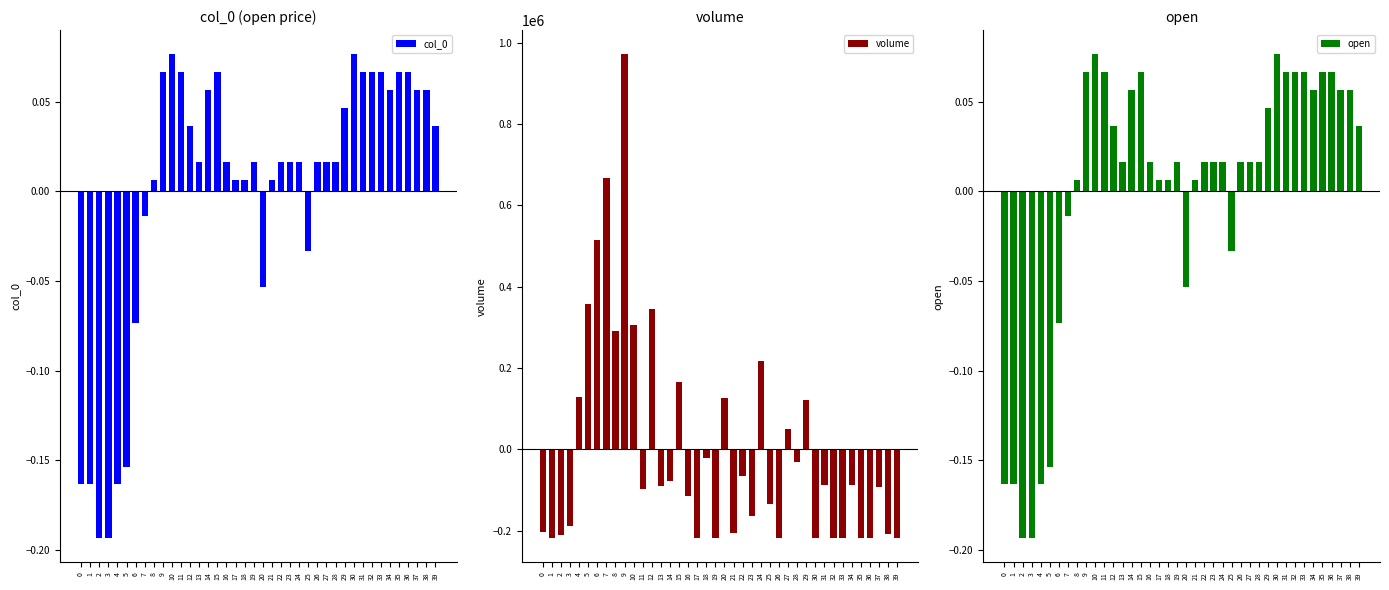

Reading left to right, transcribe all the data shown in this chart.

col_0: 0=-0.2	1=-0.2	2=-0.2	3=-0.2	4=-0.2	5=-0.2	6=-0.1	7=-0.0	8=0.0	9=0.1	10=0.1	11=0.1	12=0.0	13=0.0	14=0.1	15=0.1	16=0.0	17=0.0	18=0.0	19=0.0	20=-0.1	21=0.0	22=0.0	23=0.0	24=0.0	25=-0.0	26=0.0	27=0.0	28=0.0	29=0.0	30=0.1	31=0.1	32=0.1	33=0.1	34=0.1	35=0.1	36=0.1	37=0.1	38=0.1	39=0.0
volume: 0=-202538.6	1=-218551.0	2=-210200.1	3=-187804.1	4=129010.3	5=358219.8	6=513856.2	7=666745.5	8=290214.2	9=971608.5	10=305075.5	11=-97115.6	12=345912.2	13=-89309.9	14=-77428.0	15=166616.7	16=-115875.5	17=-218488.0	18=-22006.1	19=-218511.0	20=127459.9	21=-204856.6	22=-66404.9	23=-163555.1	24=217459.6	25=-135567.4	26=-218541.0	27=50319.6	28=-31527.6	29=120927.7	30=-218551.0	31=-88821.4	32=-218531.0	33=-218531.0	34=-86612.3	35=-216964.9	36=-218531.0	37=-92365.4	38=-207696.2	39=-218541.0
open: 0=-0.2	1=-0.2	2=-0.2	3=-0.2	4=-0.2	5=-0.2	6=-0.1	7=-0.0	8=0.0	9=0.1	10=0.1	11=0.1	12=0.0	13=0.0	14=0.1	15=0.1	16=0.0	17=0.0	18=0.0	19=0.0	20=-0.1	21=0.0	22=0.0	23=0.0	24=0.0	25=-0.0	26=0.0	27=0.0	28=0.0	29=0.0	30=0.1	31=0.1	32=0.1	33=0.1	34=0.1	35=0.1	36=0.1	37=0.1	38=0.1	39=0.0